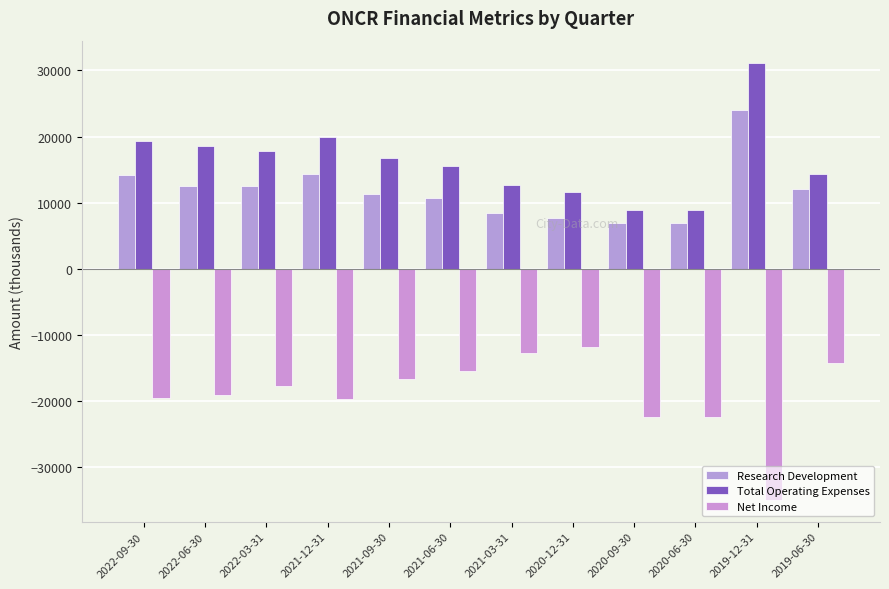

Which has a higher value, 2021-09-30 or 2021-06-30?

2021-09-30